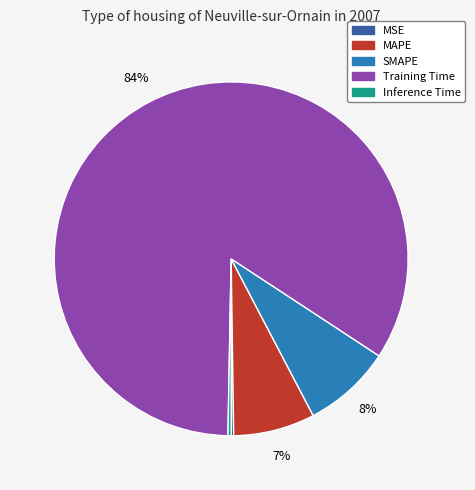

What is the largest slice in the pie chart?

Training Time